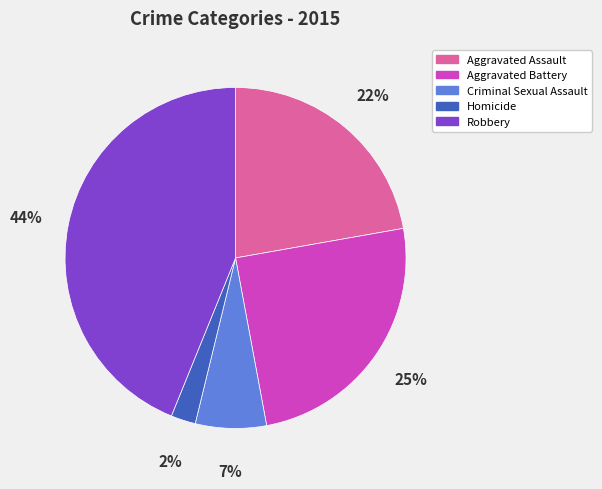

To the nearest percent, what percentage of the pie is Aggravated Battery?

25%